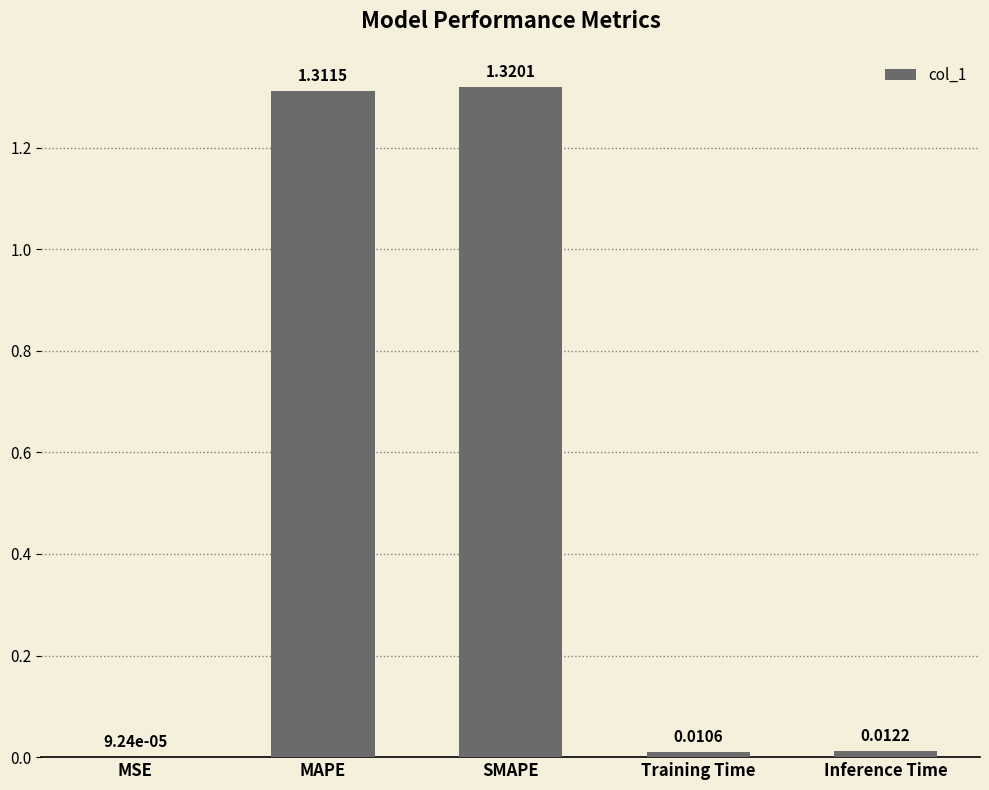

Where is the data nearest to the value 0?

MSE